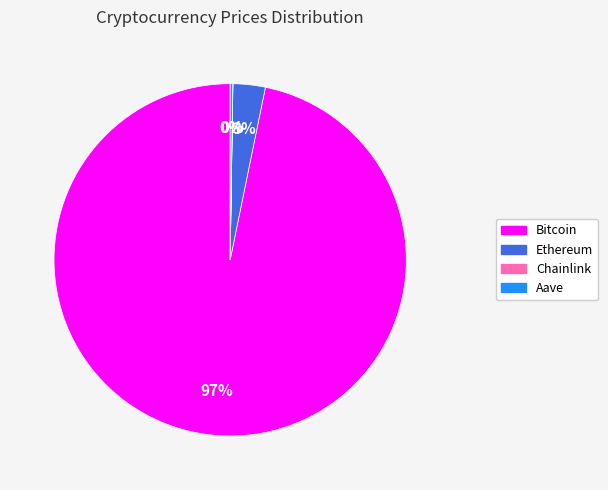

Is it true that Bitcoin is 91% of the pie?

False